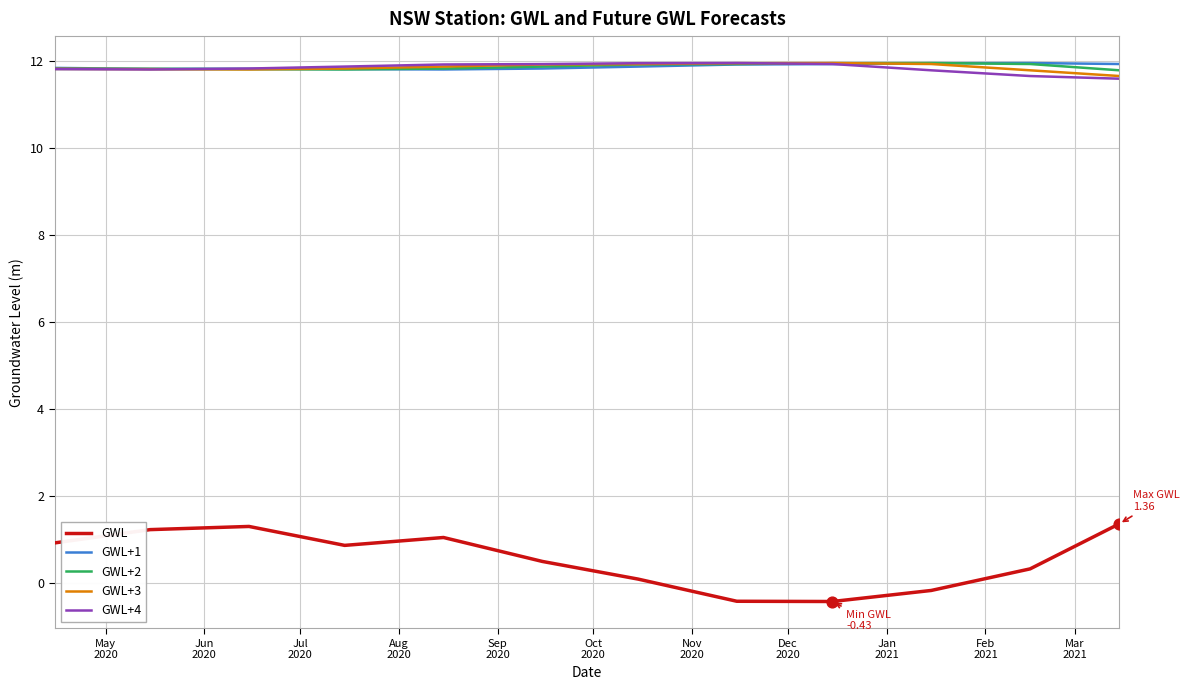

Which series has the largest range (max minus min)?

GWL